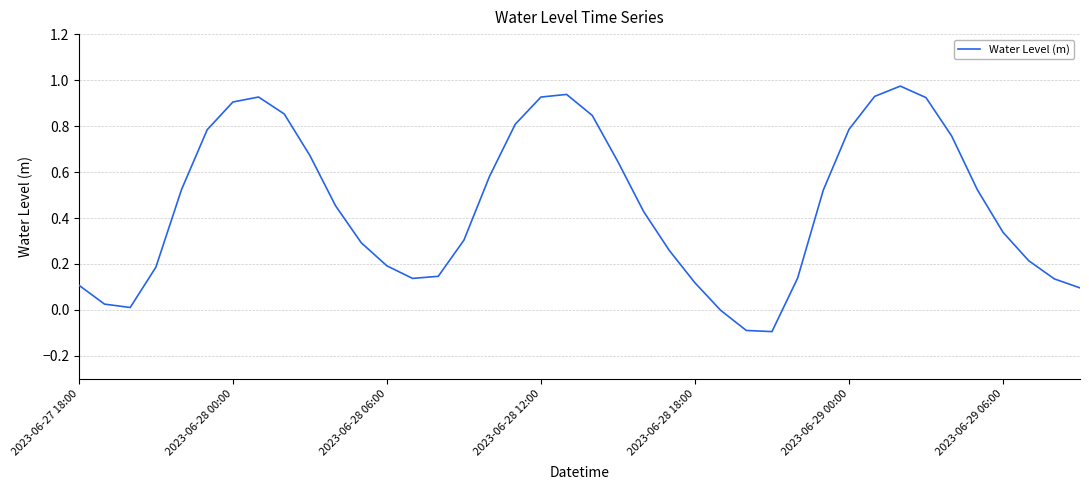

What is the difference between the maximum and minimum values?

1.1